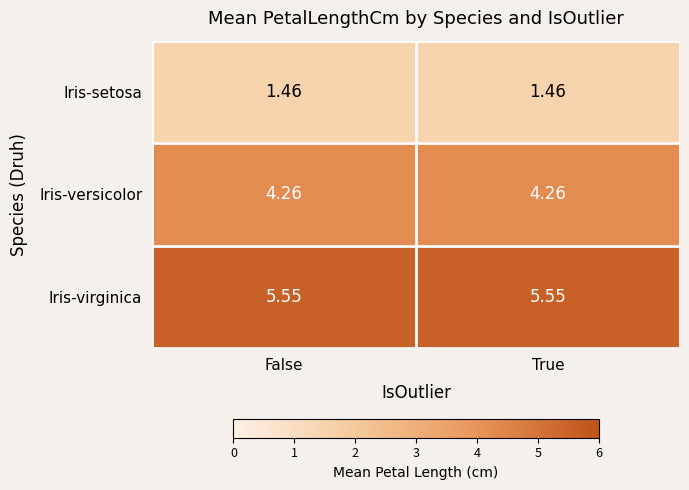

Which series has the largest total across all categories?

Iris-virginica